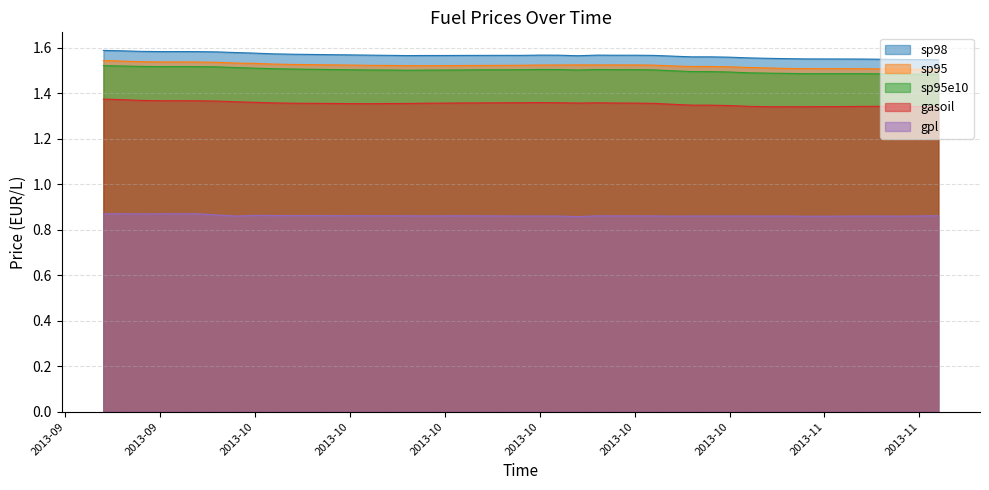

What is the total value across all series at 20131103?

6.7